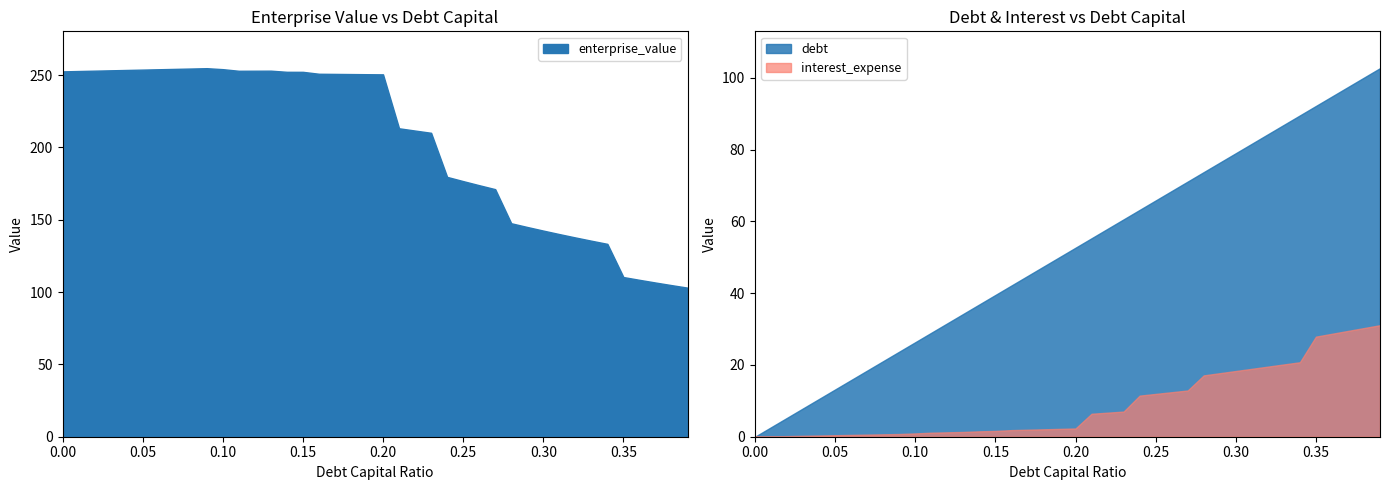

Is it true that debt equals 42.4 at 0.1?

False